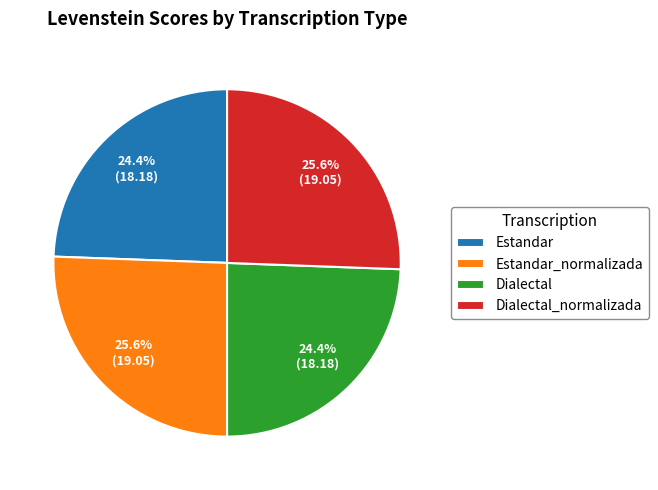

Is there any slice that represents more than half of the pie?

No